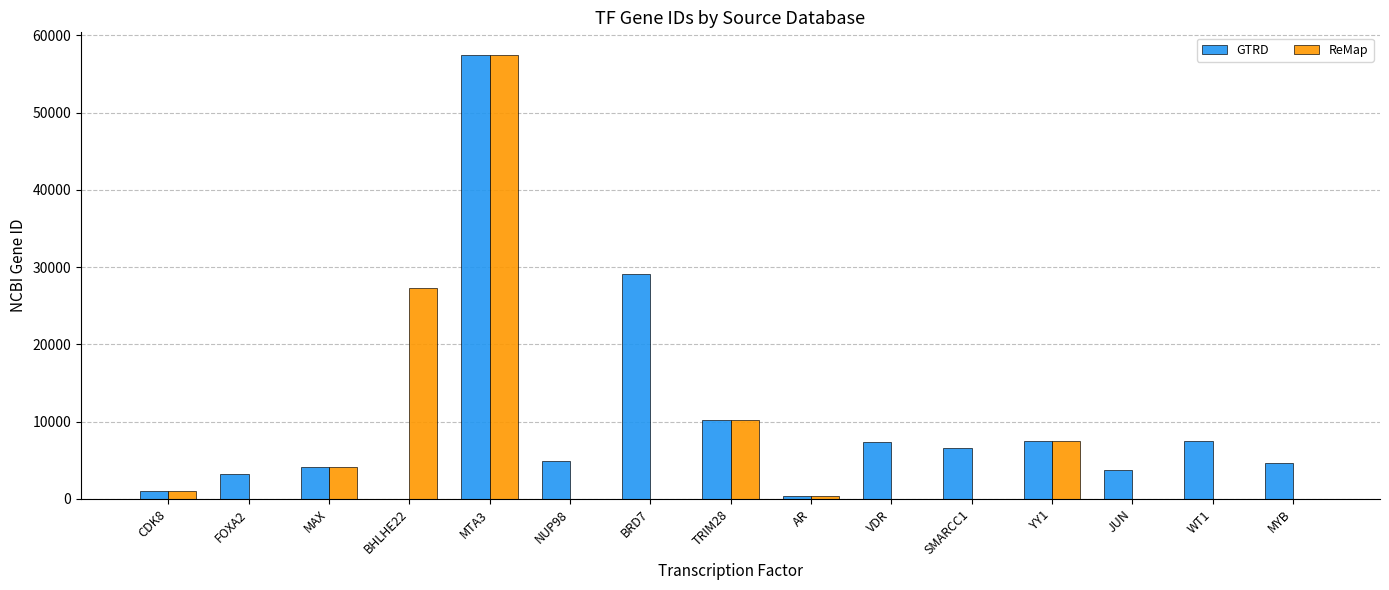

What is the total value across all series at MYB?

4602